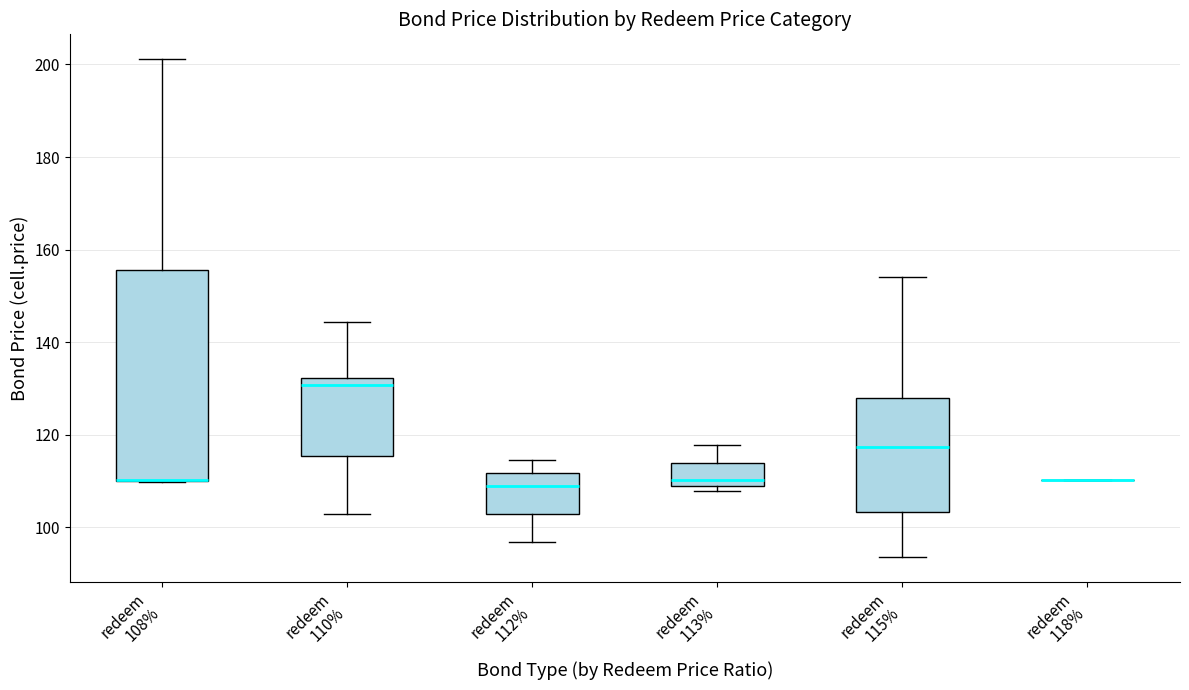

Where is the upper edge of the box for redeem 110% on the y-axis? The values are not printed on the chart, so give them approximately, as read against the axis.

132